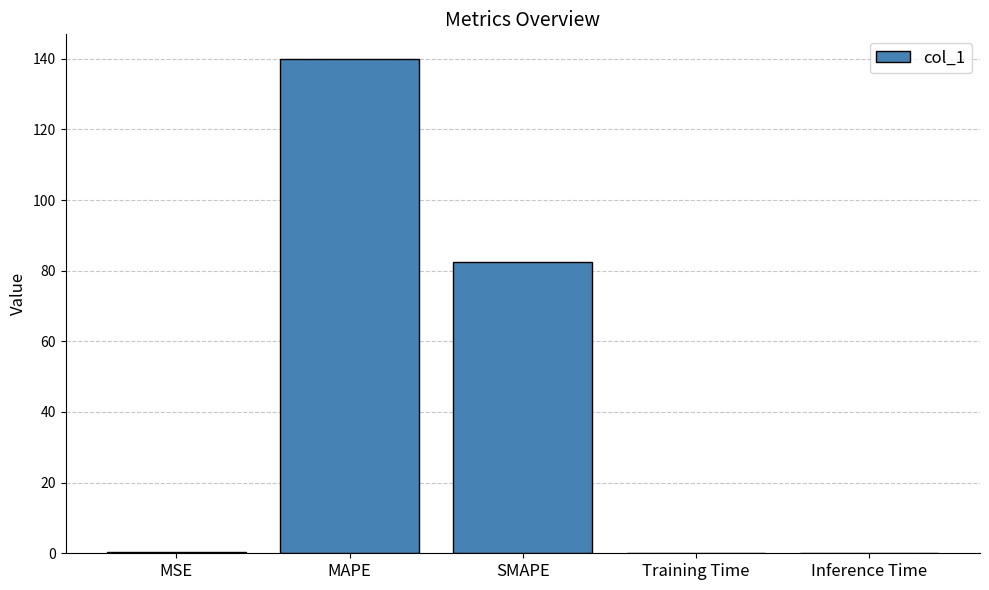

How many categories are shown in the chart?

5